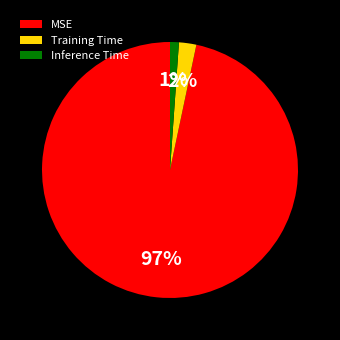

Does Training Time represent more than half of the total?

No